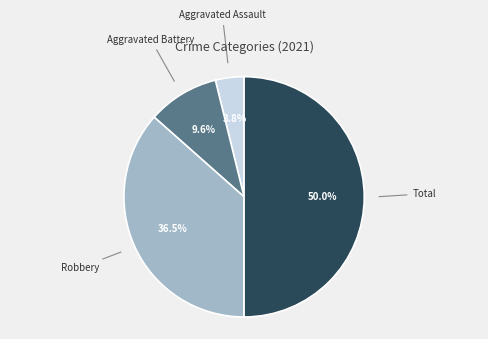

True or false: Aggravated Assault accounts for 4% of the total.

True